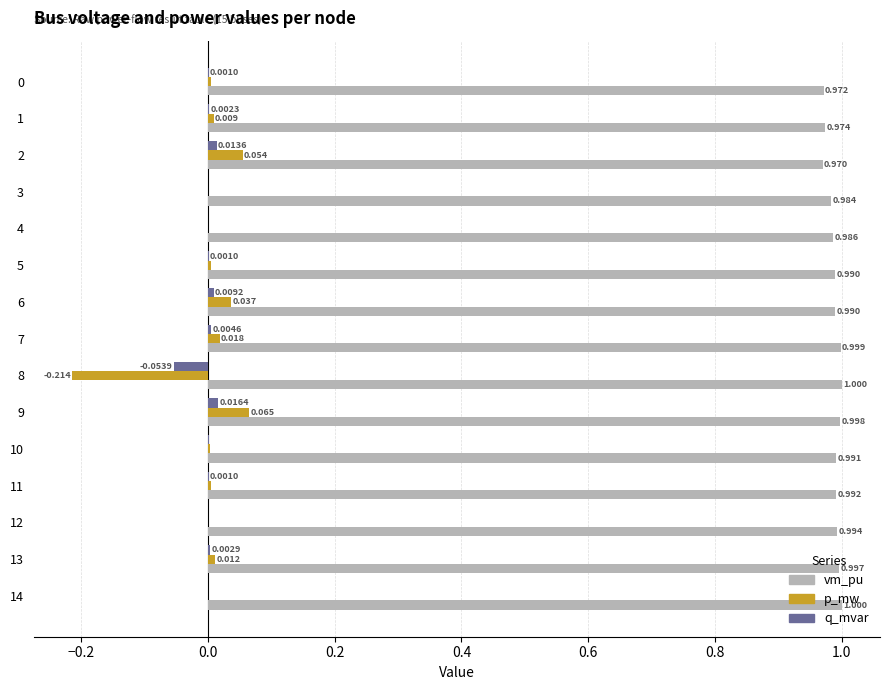

Which series changed the most between 2 and 9?

vm_pu